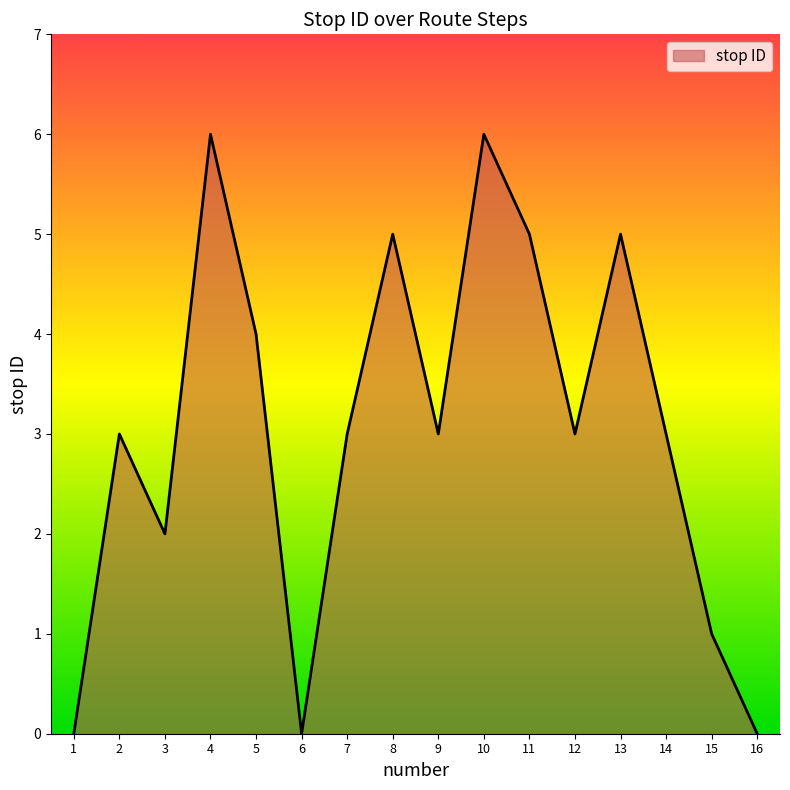

What is the sum of the values at 11 and 6?

5